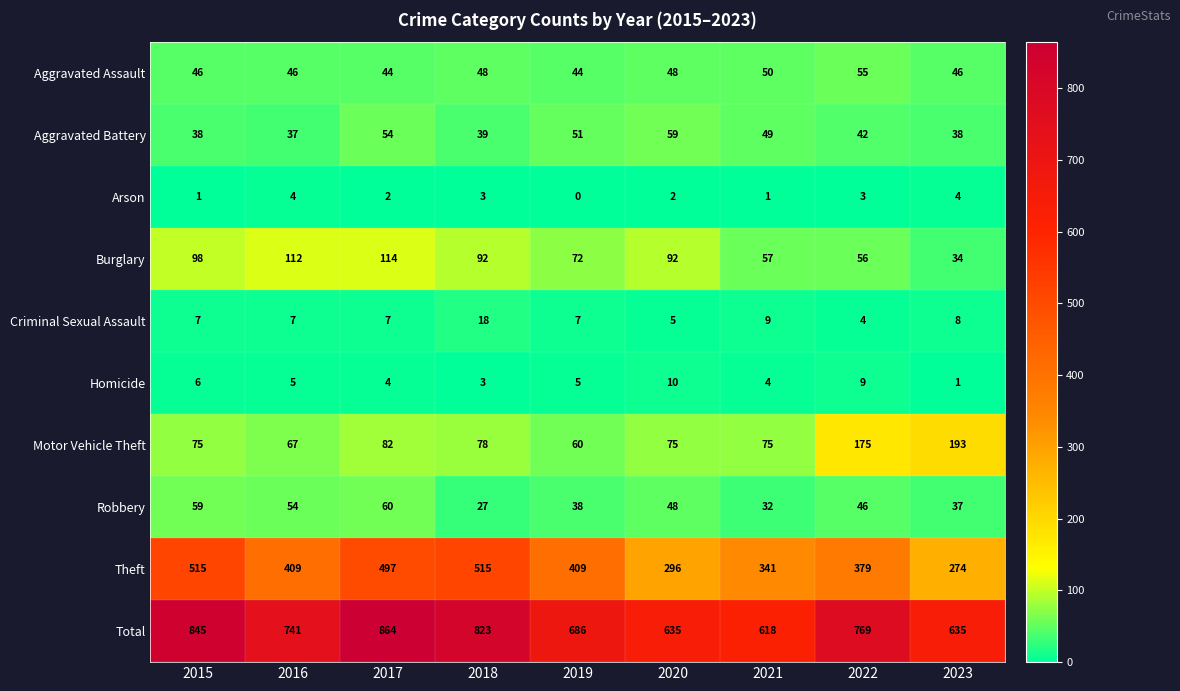

Count the Arson values in the range 1 to 3.

6